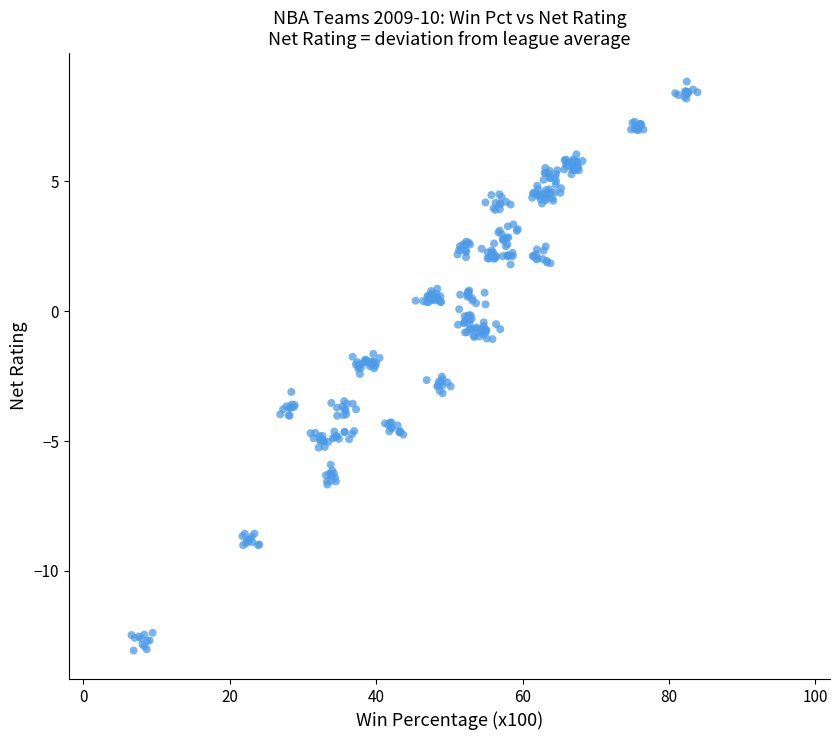

What is the range of X values (max minus min)?

77.3